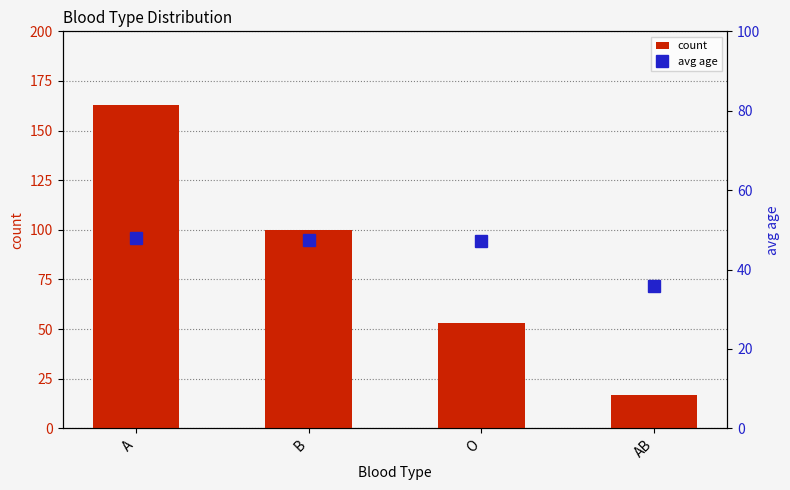

Between B and O, which series saw the biggest shift?

count